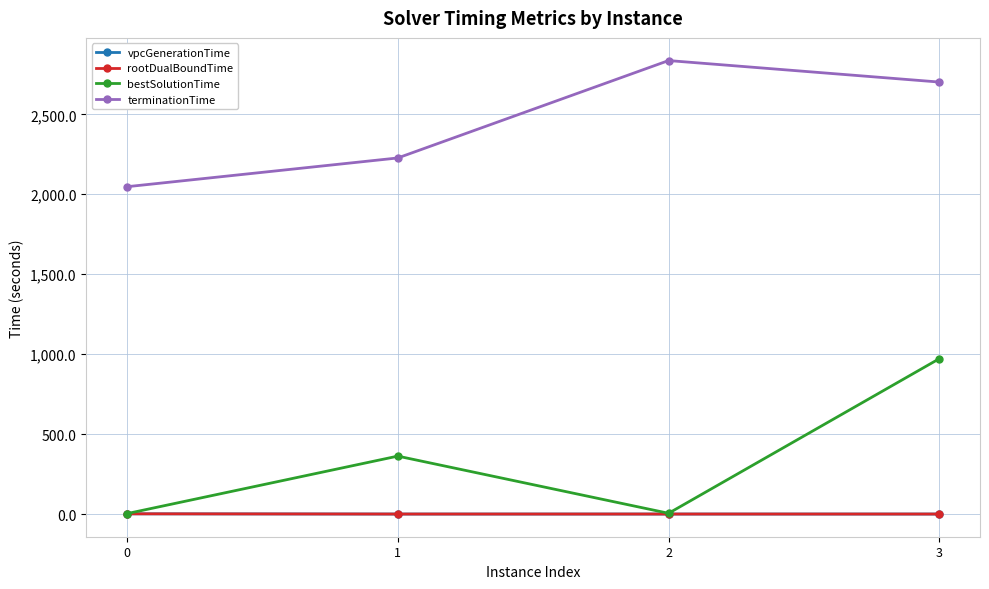

The value of terminationTime at 0 is 3264.5. True or false?

False